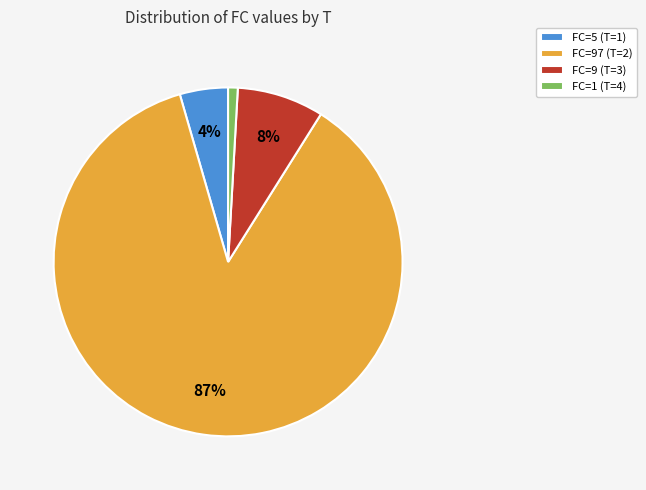

What percentage is the FC=5 (T=1) slice, to the nearest percent?

4%